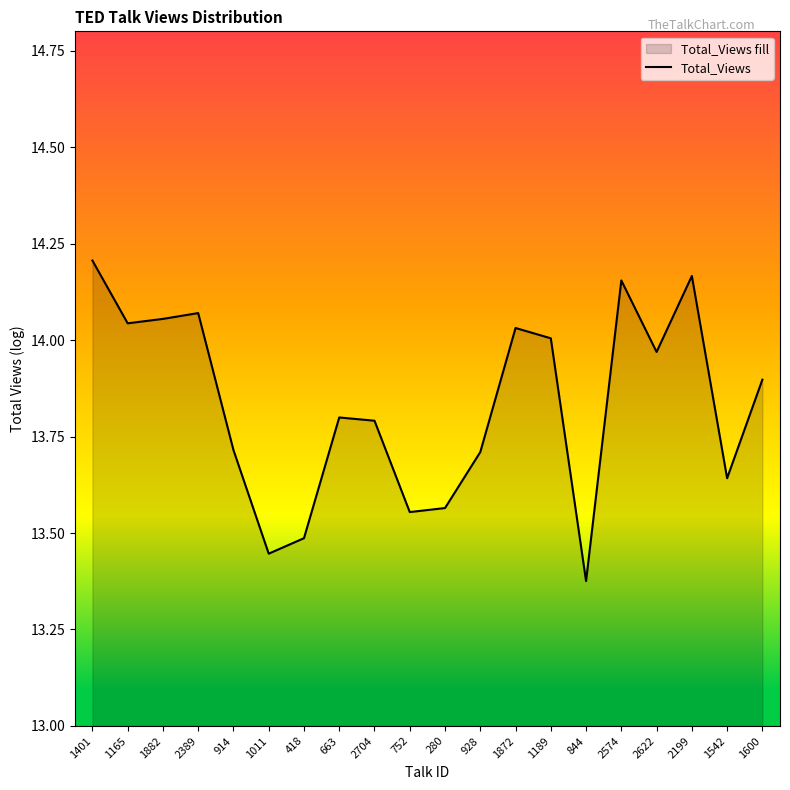

What is the average value?

13.8